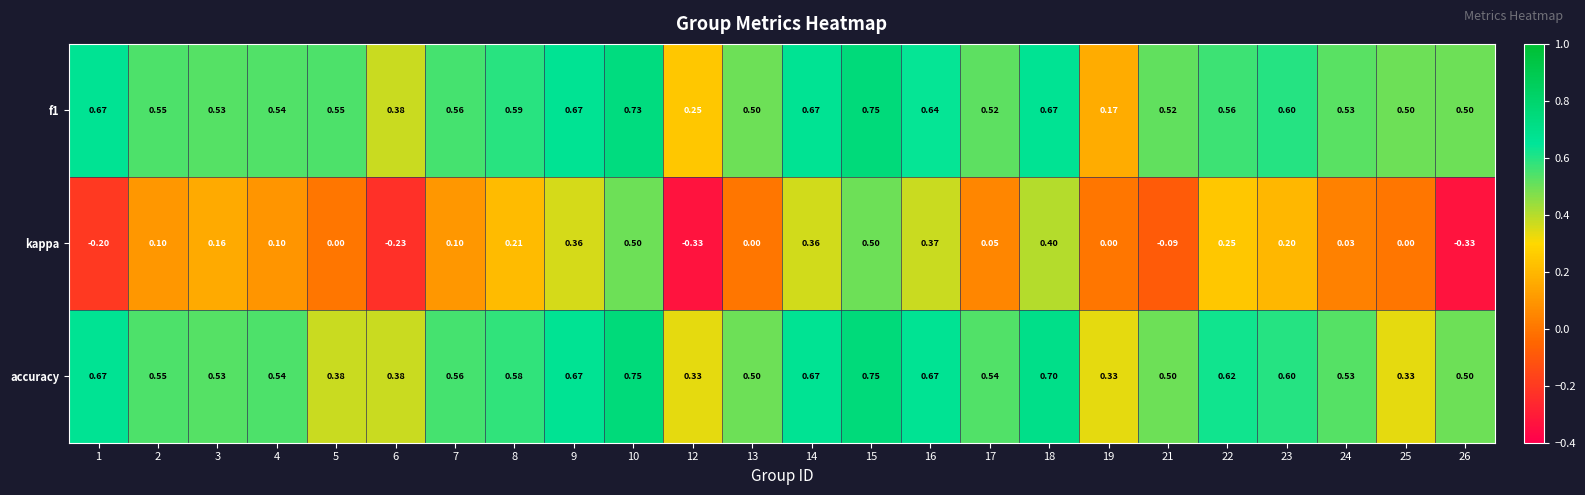

Which series has the largest total across all categories?

accuracy